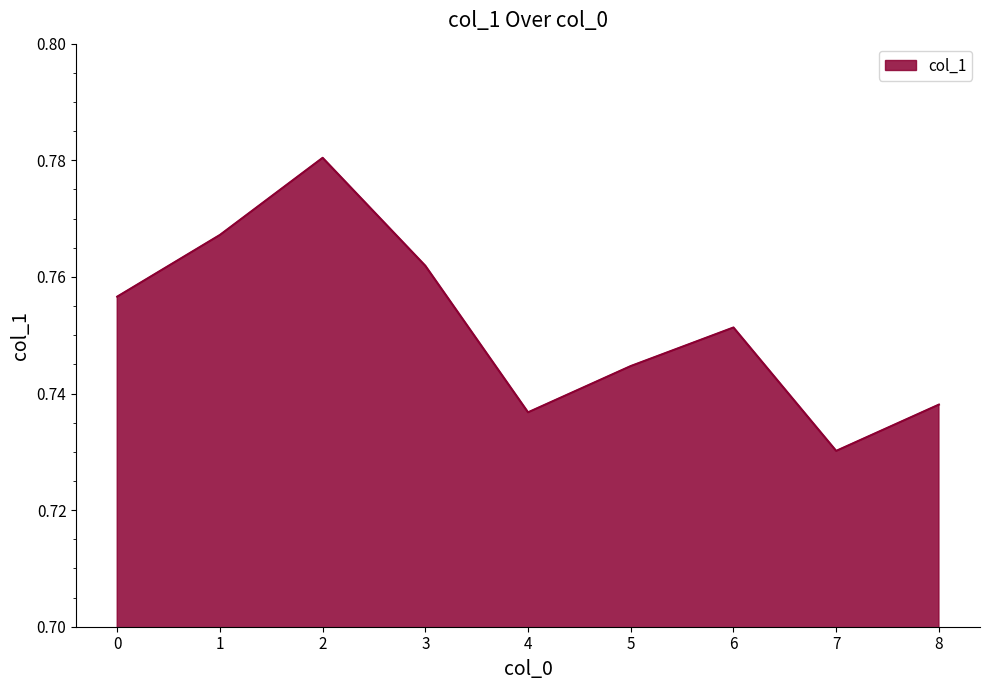

Does the chart have visible grid lines?

No